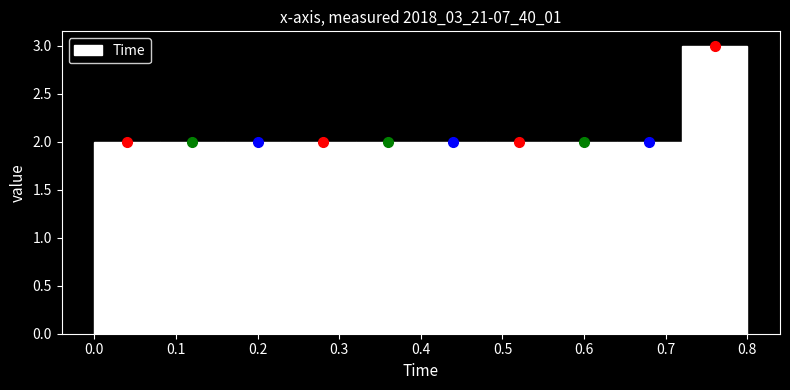

Reading left to right, list every bar in this chart as the range it spans on the x-axis followed by its height. The values are not printed on the chart, so give them approximately, as read against the axis.

0.00 to 0.08: 2
0.08 to 0.16: 2
0.16 to 0.24: 2
0.24 to 0.32: 2
0.32 to 0.40: 2
0.40 to 0.48: 2
0.48 to 0.56: 2
0.56 to 0.64: 2
0.64 to 0.72: 2
0.72 to 0.80: 3